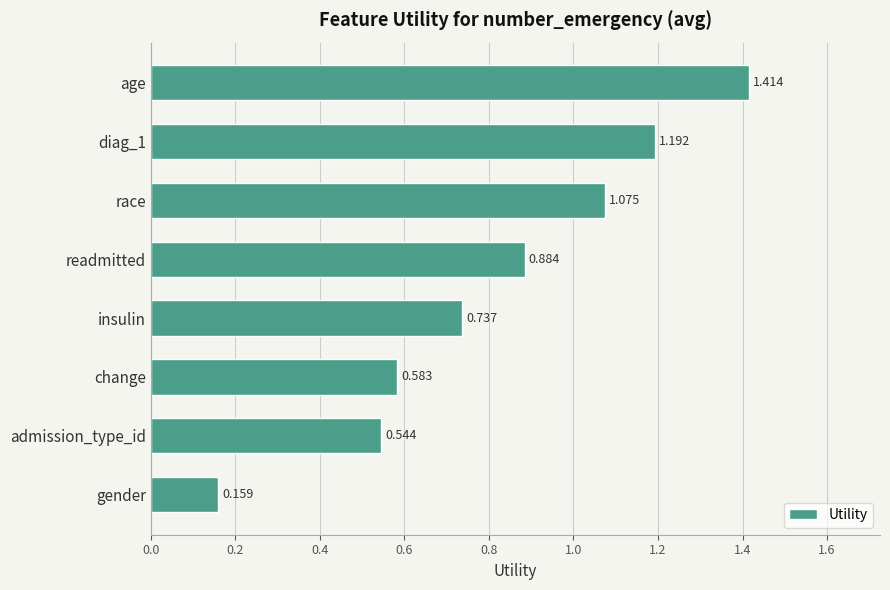

Between age and readmitted, which is larger?

age